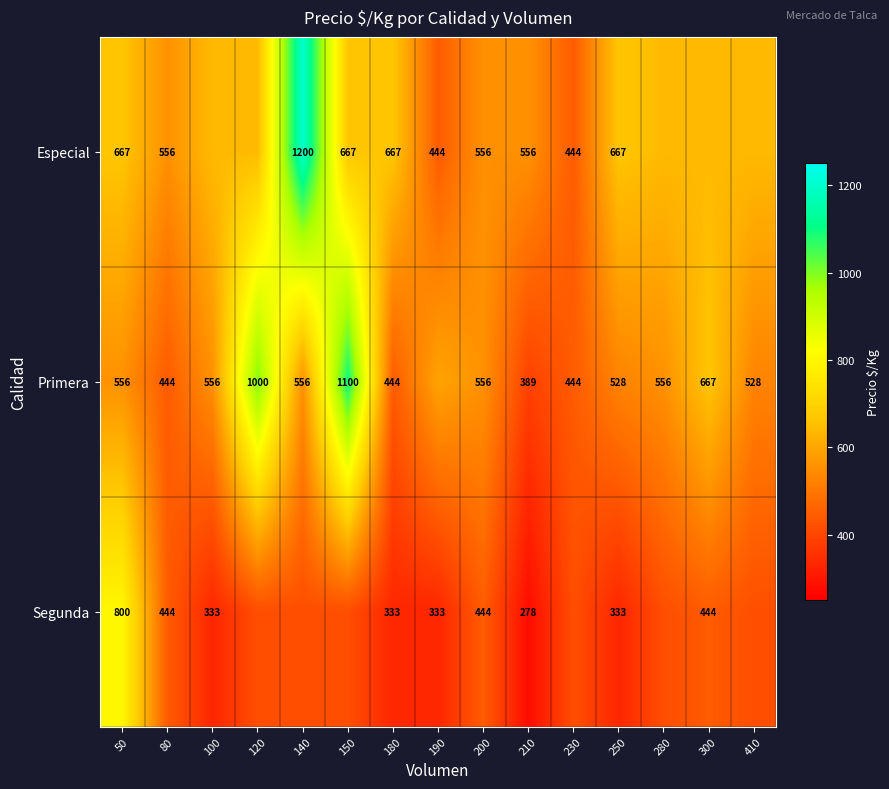

Is the value of Primera at 210 greater than the value of Segunda at 200?

No